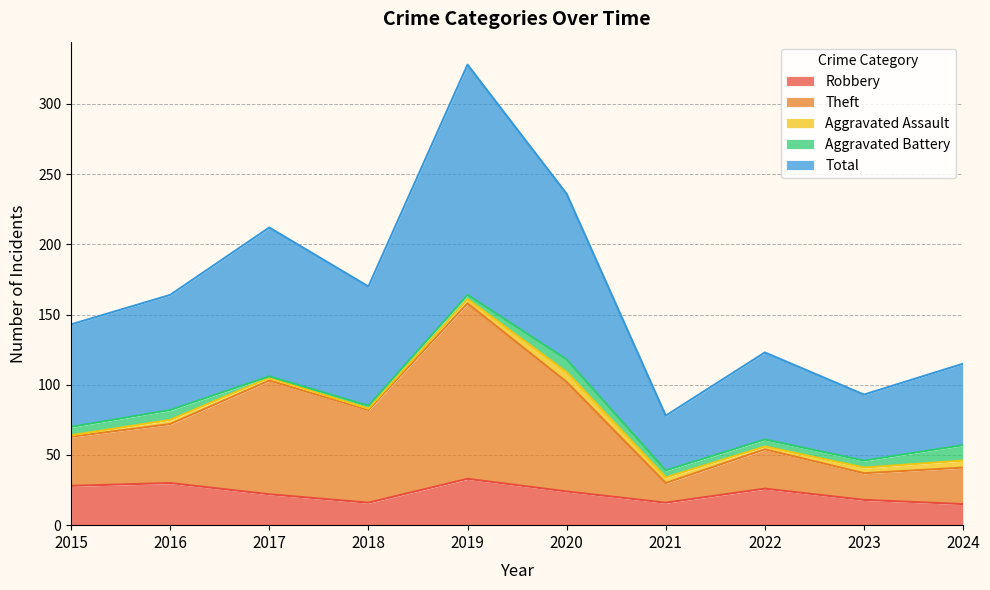

What is the value of the Total point at the 9th from the left?

93